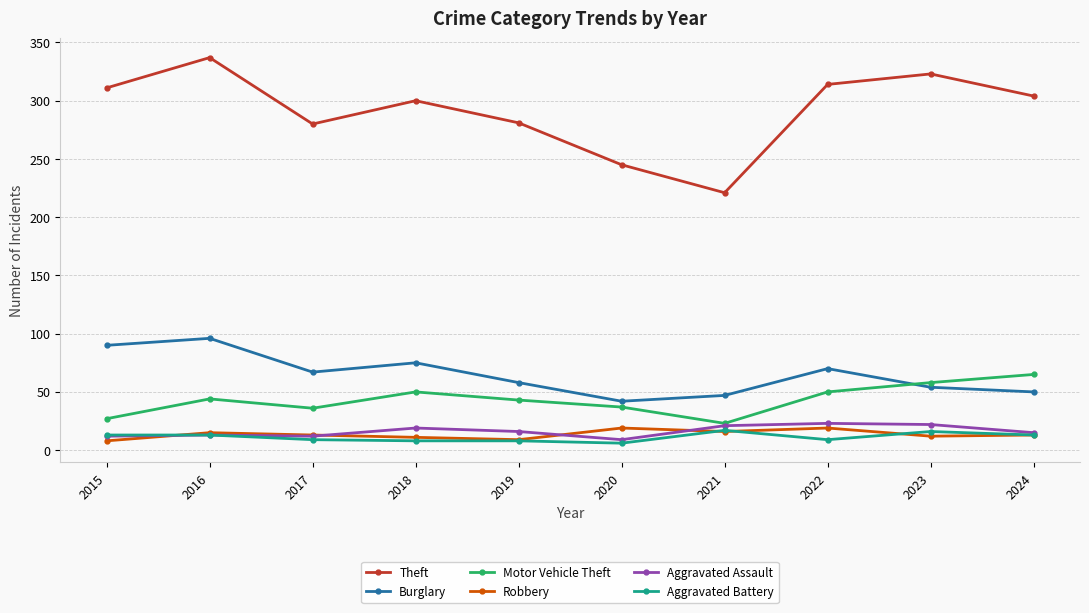

Where is the first local maximum for Motor Vehicle Theft?

2016